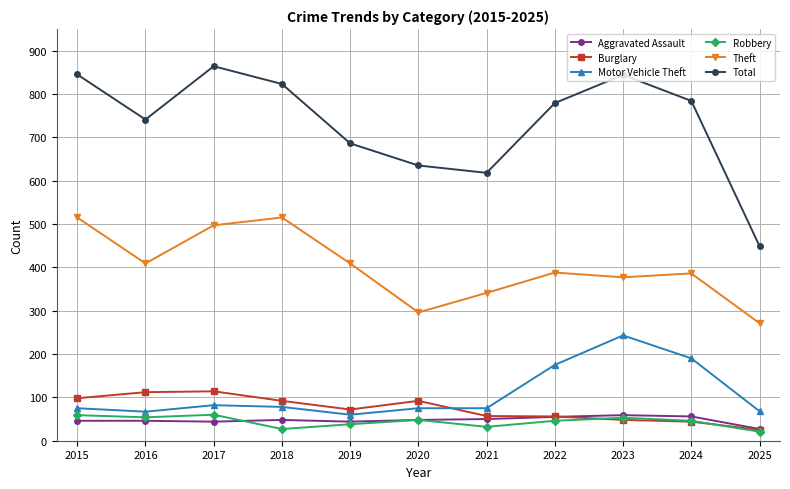

True or false: Theft has more than 0 points higher than both neighbors.

True